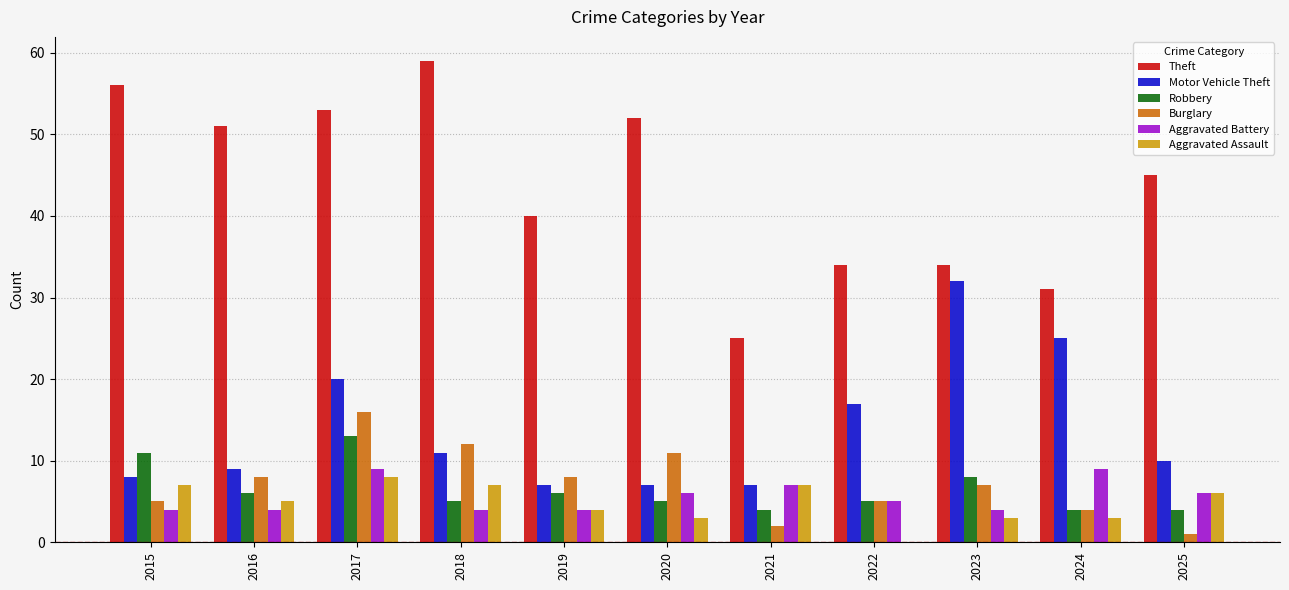

True or false: Aggravated Battery has a value of 7 at 2023.

False